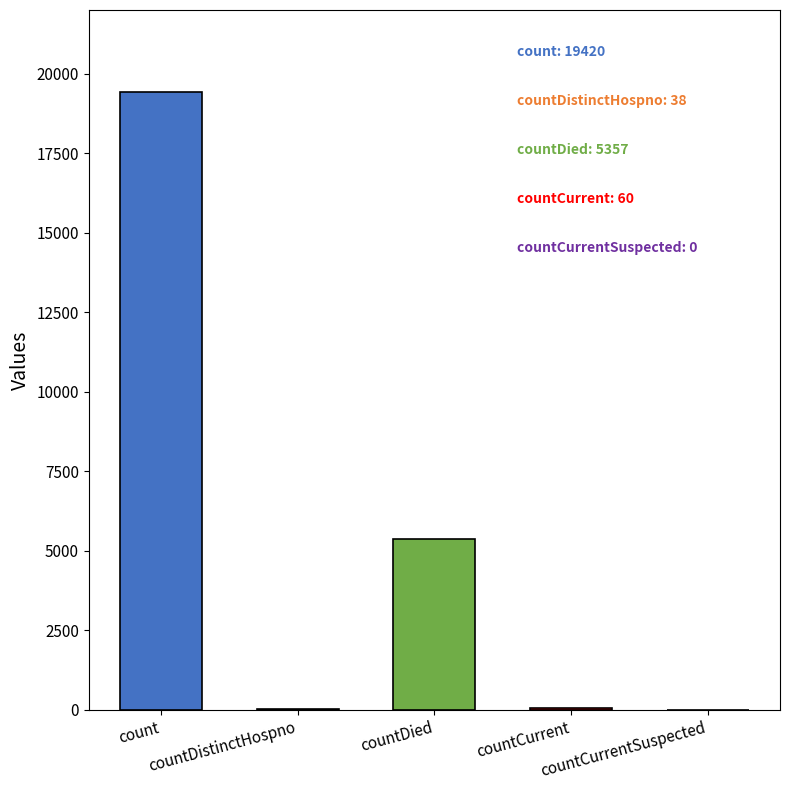

Rank the categories by value from lowest to highest.

countCurrentSuspected, countDistinctHospno, countCurrent, countDied, count